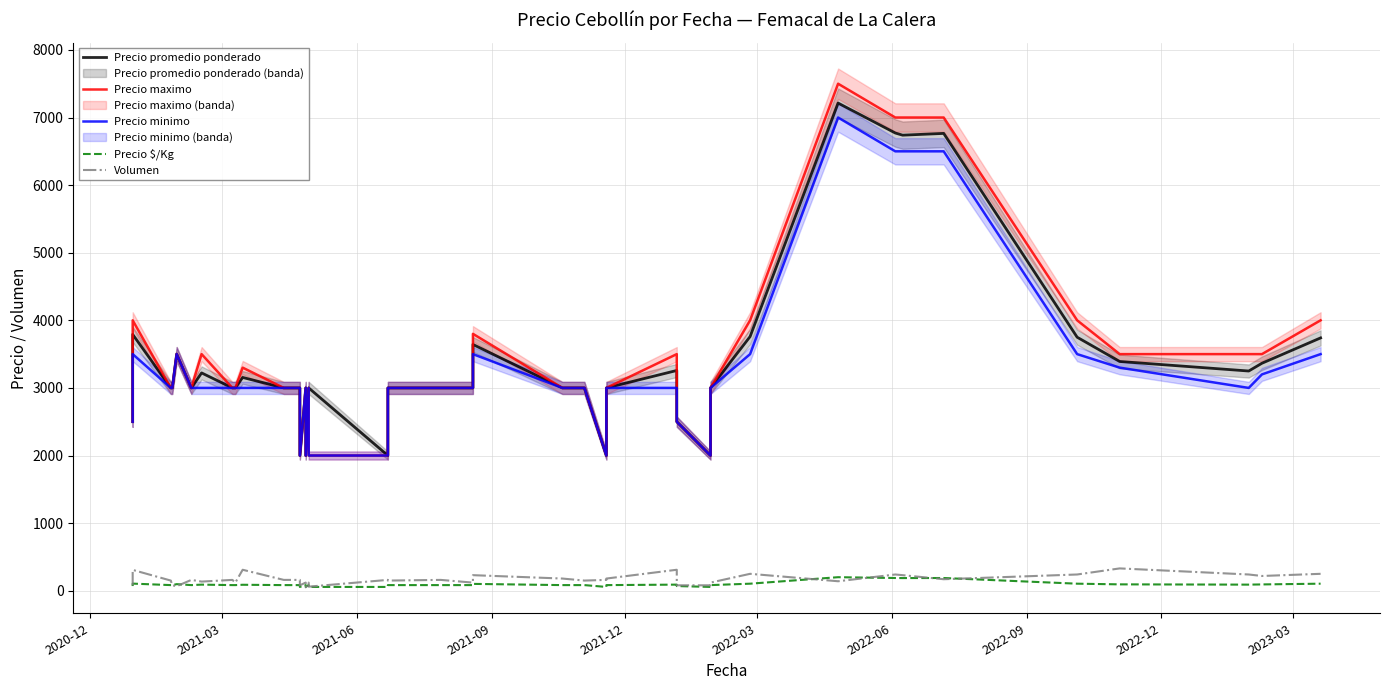

True or false: Precio $/Kg and Precio promedio ponderado cross at least once.

False